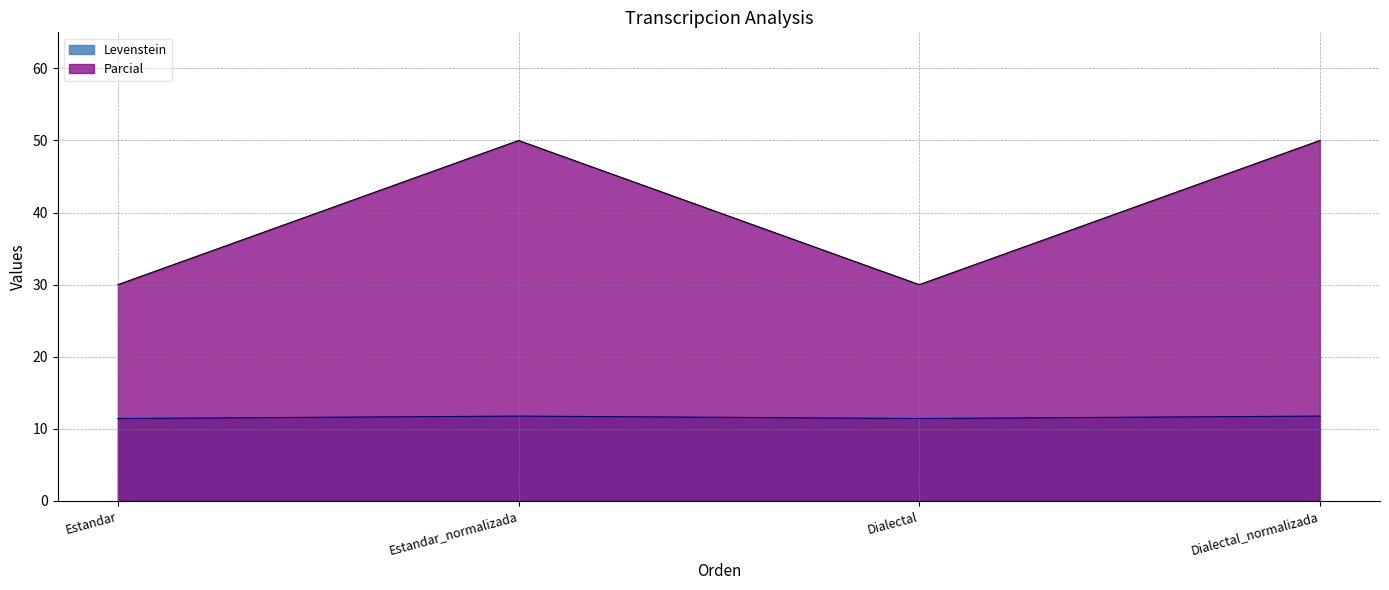

How many lines are shown in the chart?

2